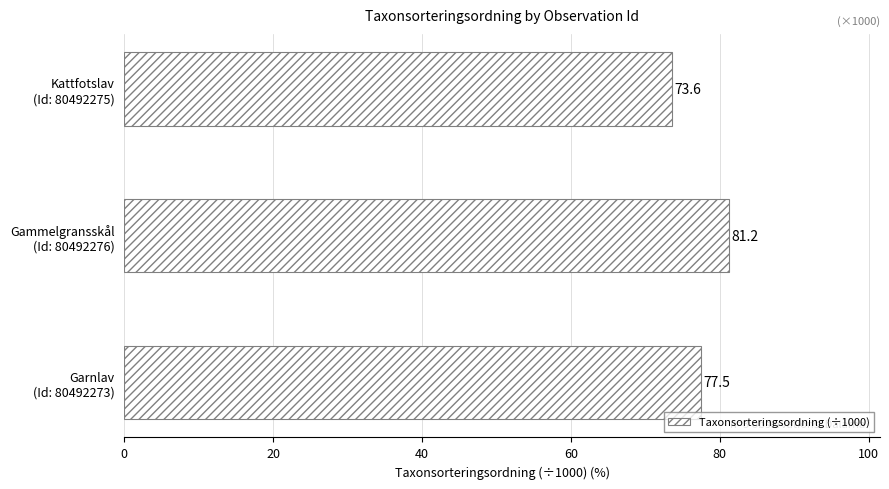

What is the difference between the maximum and minimum values?

7.6